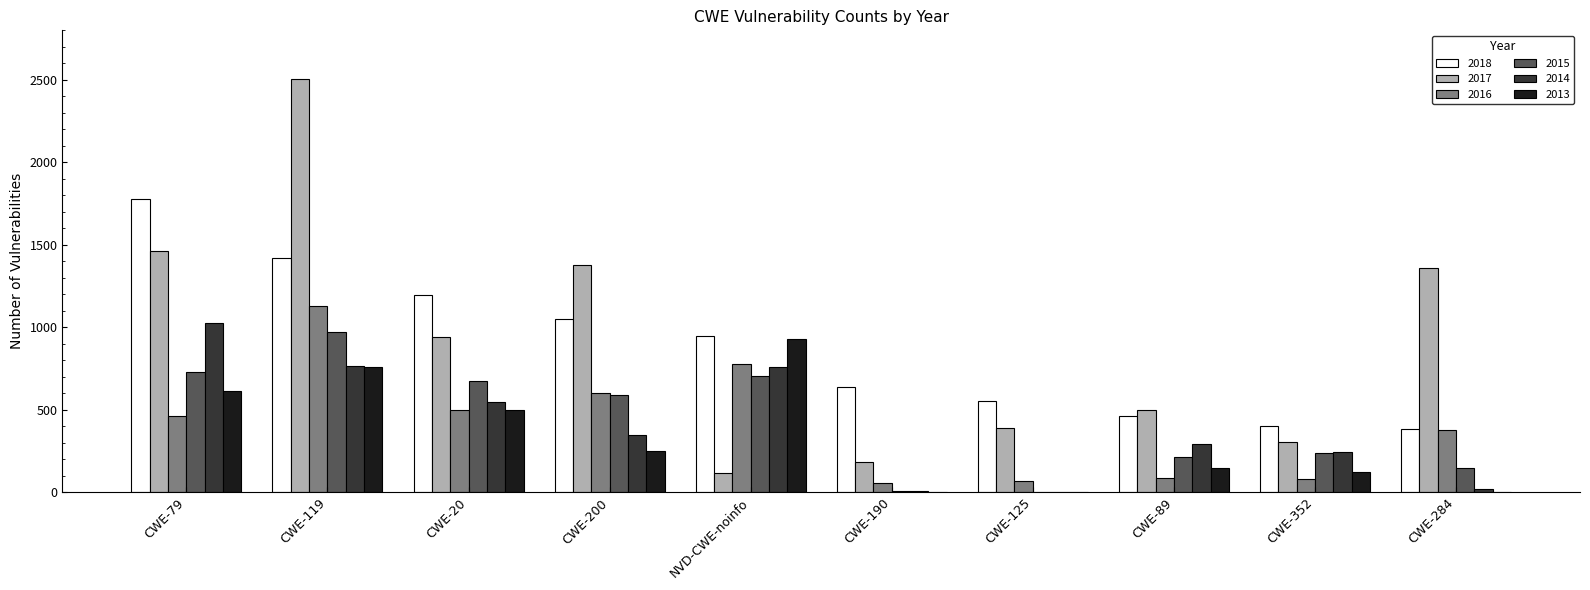

Which series has the widest spread of values?

2017